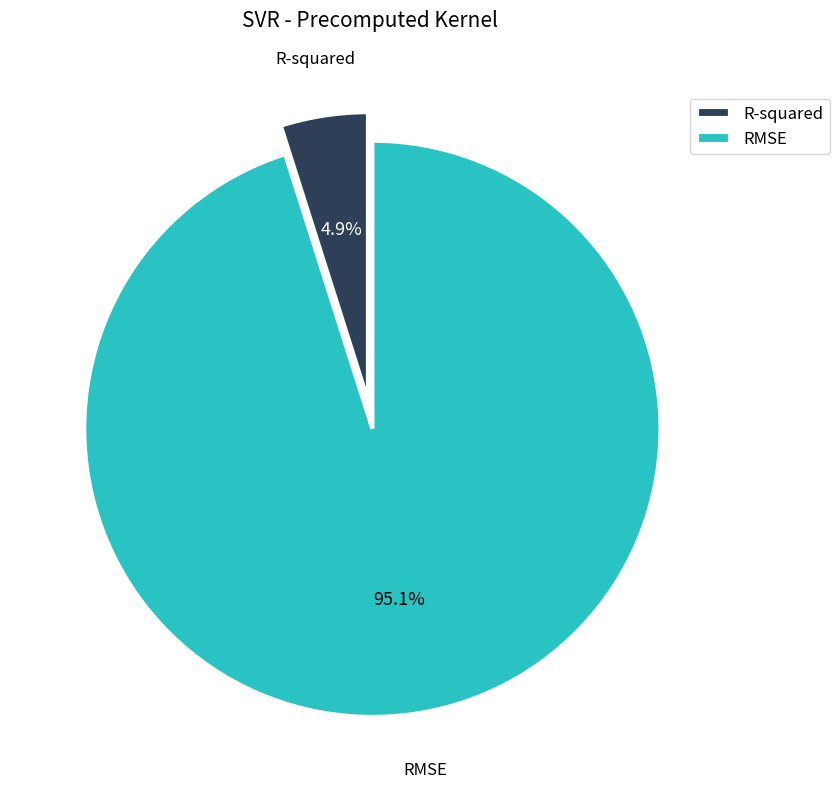

What is the largest slice in the pie chart?

RMSE